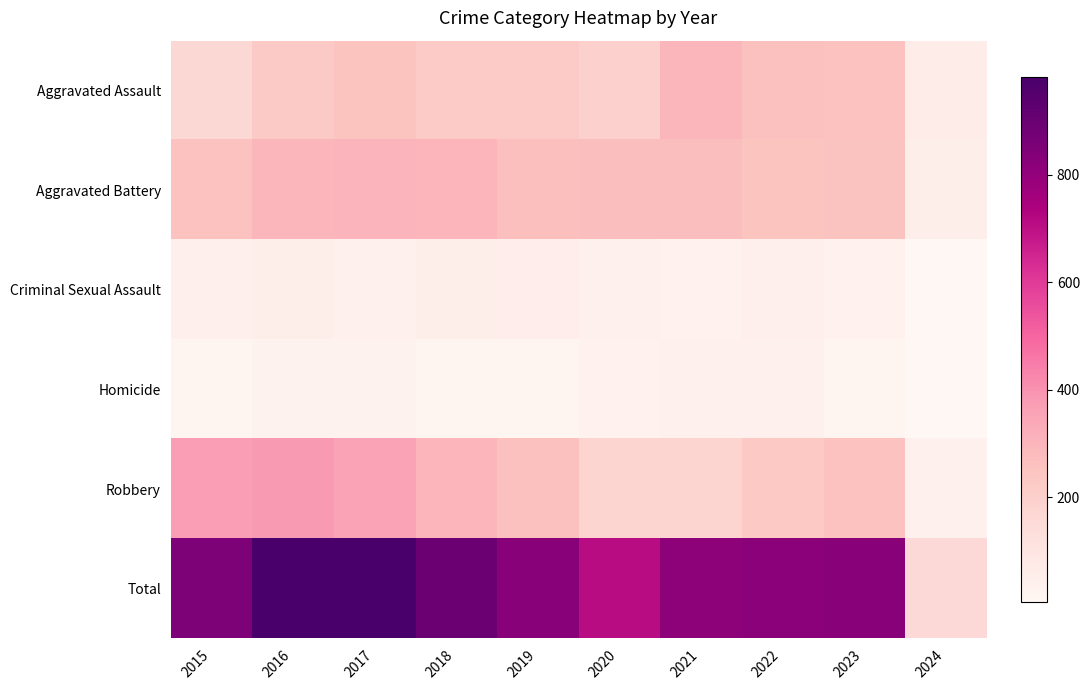

Which has a higher value, 2022 or 2023?

2022